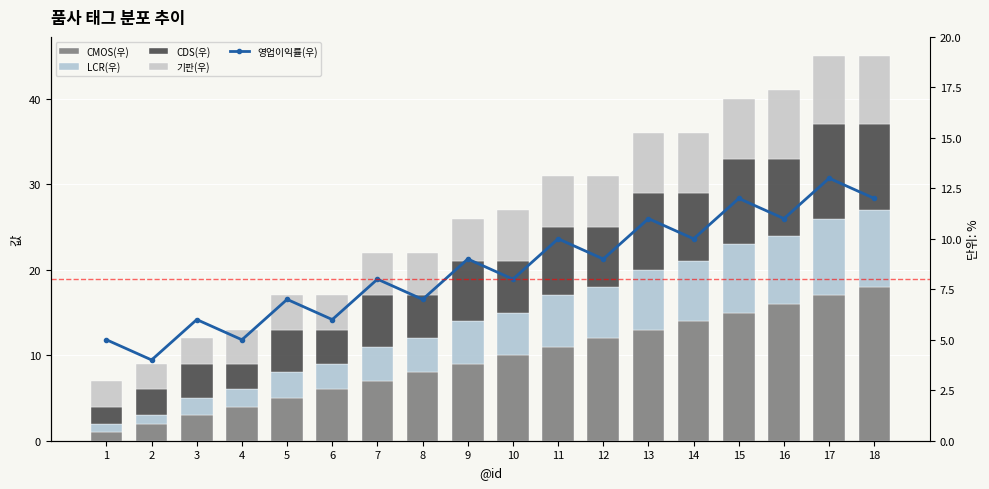

What is the maximum value shown in the chart?

18